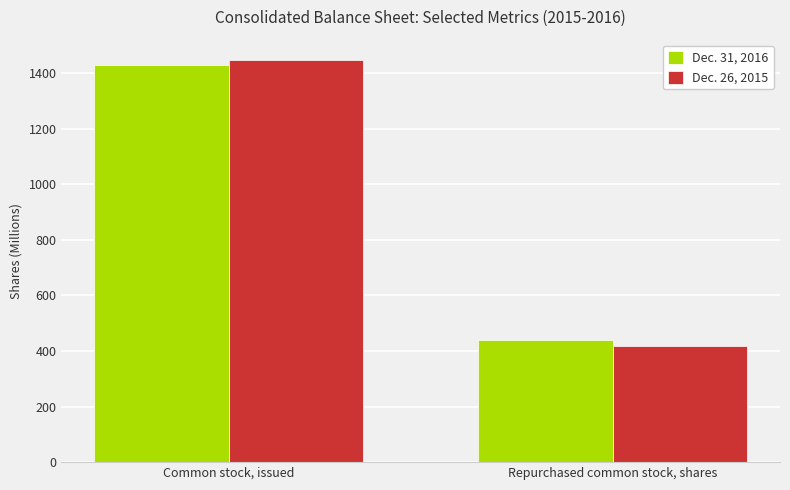

What is the greatest value displayed?

1448